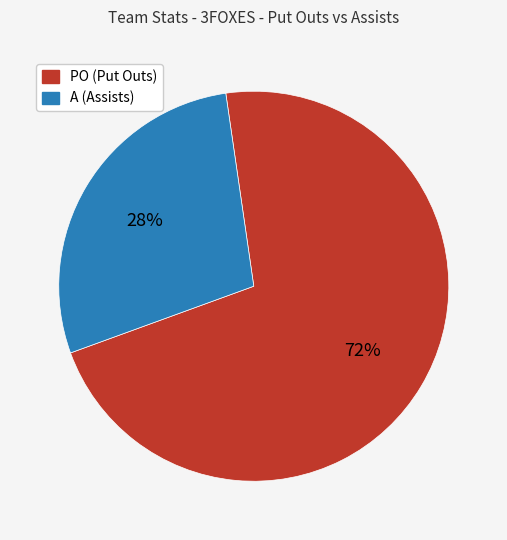

Is there a majority slice in this chart?

Yes